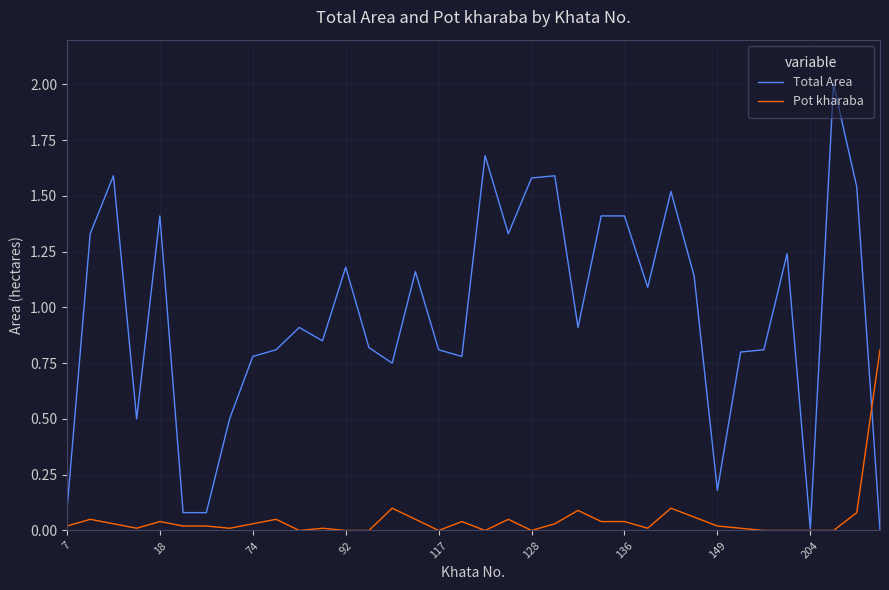

Which series has the largest total across all categories?

Total Area